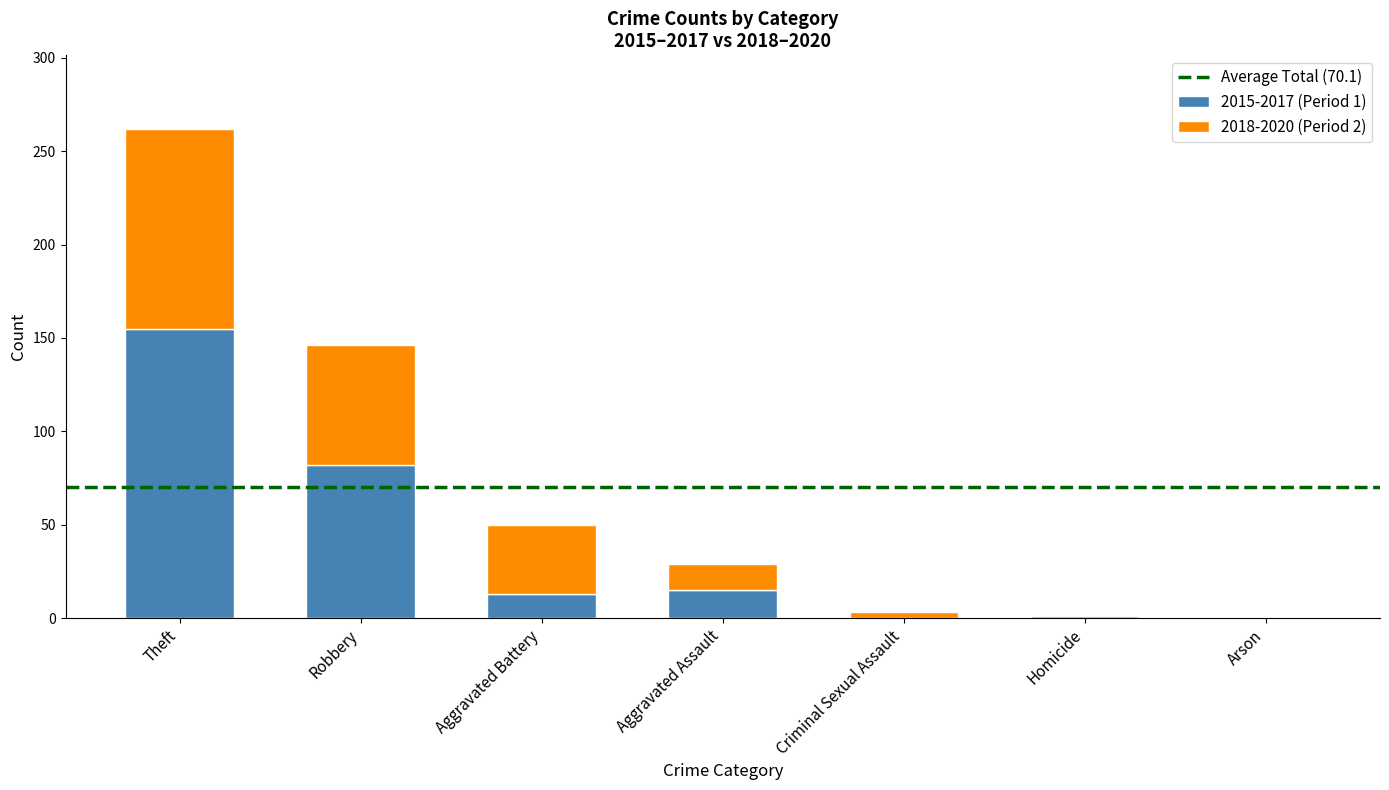

Which category has the highest value in the 2015-2017 (Period 1) series?

Theft